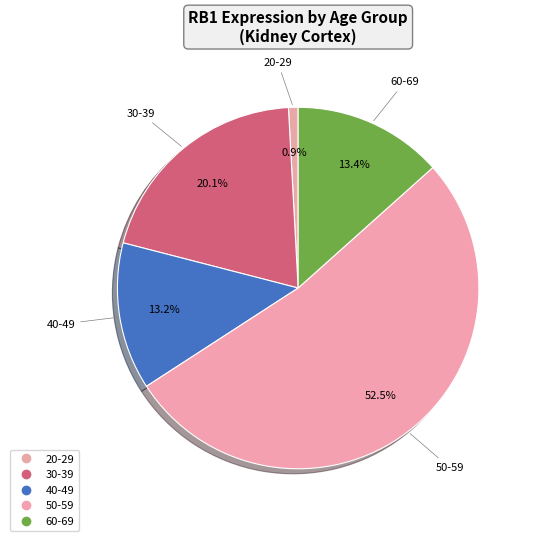

How many segments does this pie chart have?

5